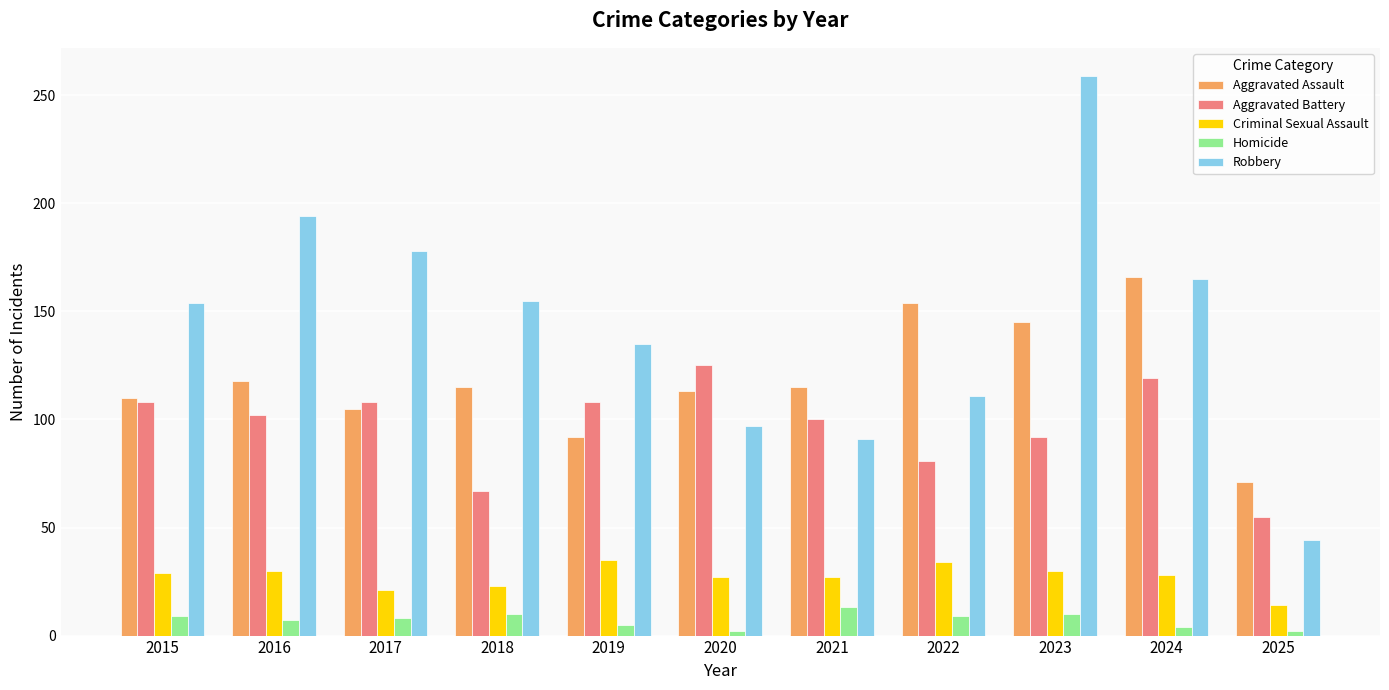

Is it true that Homicide equals 9 at 2015?

True